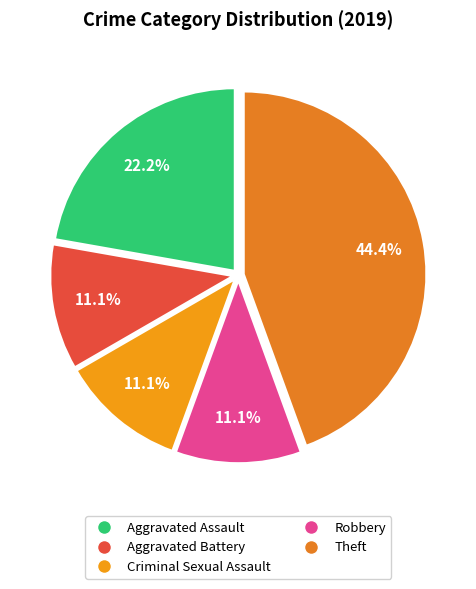

Count the number of slices in the pie.

5